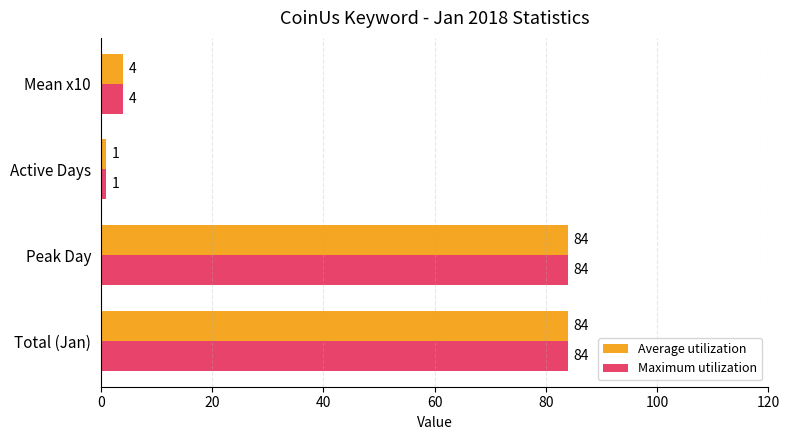

What is the total value across all series at Peak Day?

168